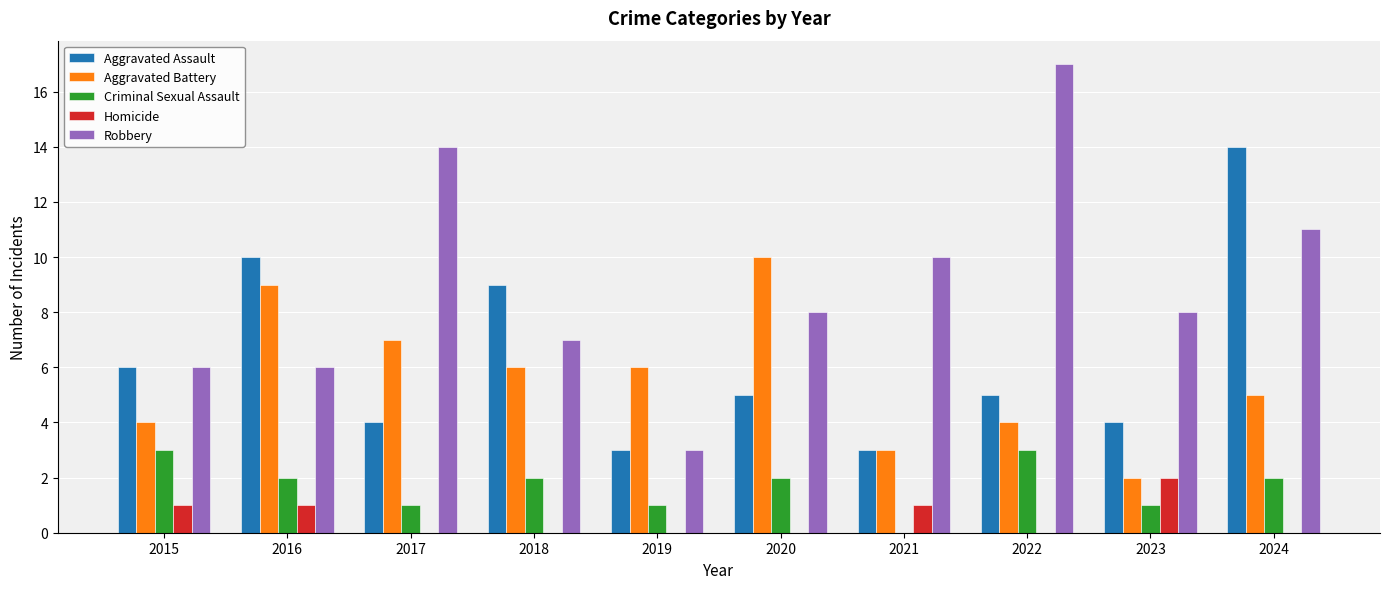

What is the sum of the Aggravated Assault values at 2018 and 2024?

23